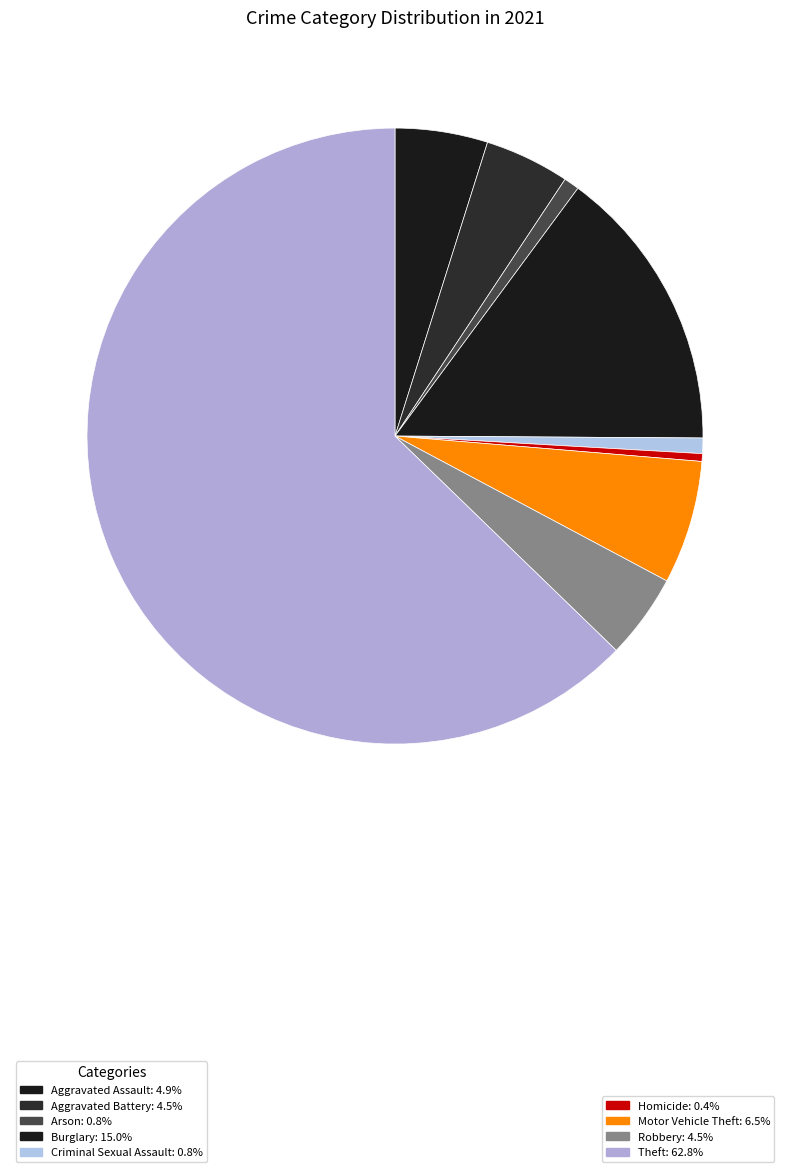

How many segments does this pie chart have?

9